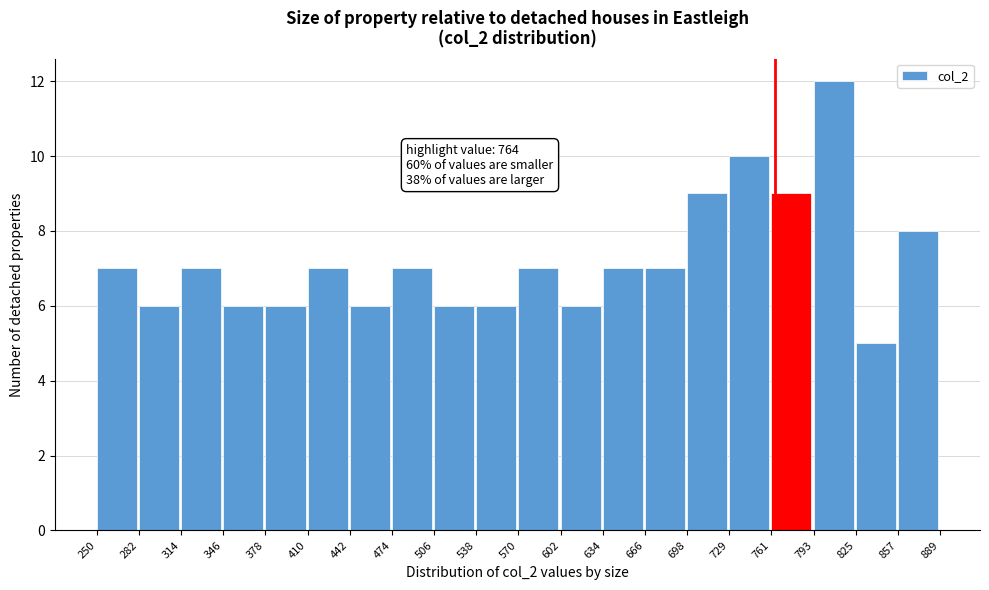

Which range on the x-axis has the tallest bar?

793 to 825